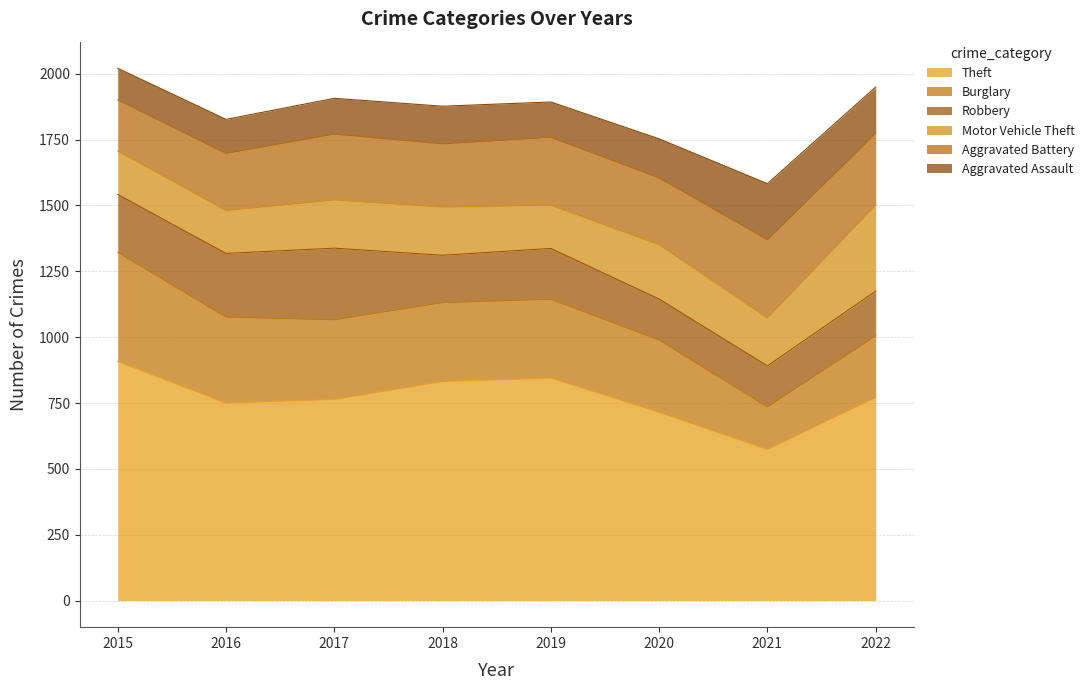

True or false: Aggravated Assault and Aggravated Battery cross at least once.

False